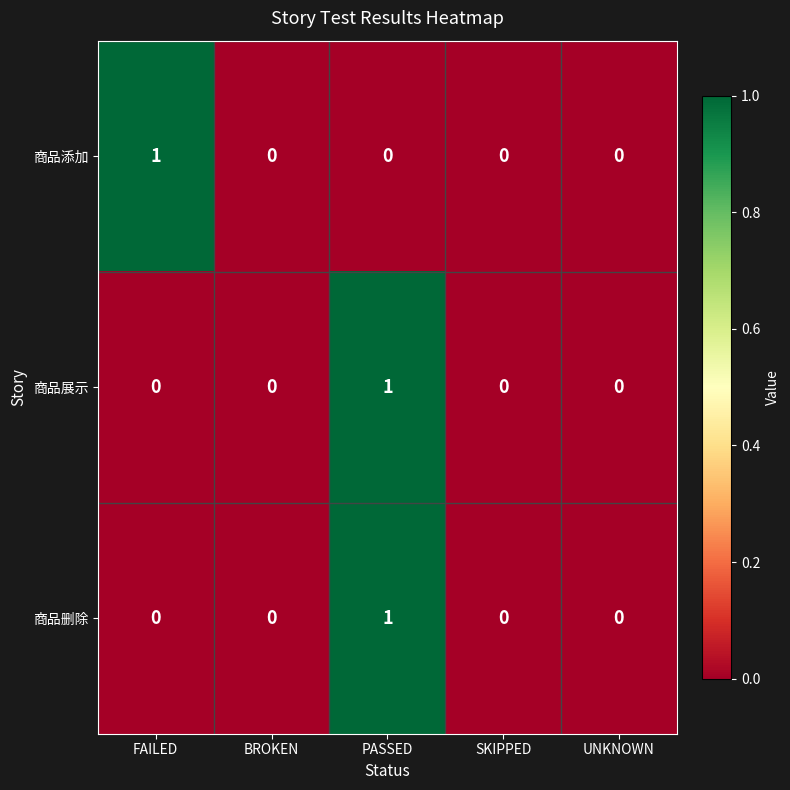

Which series changed the most between FAILED and SKIPPED?

商品添加